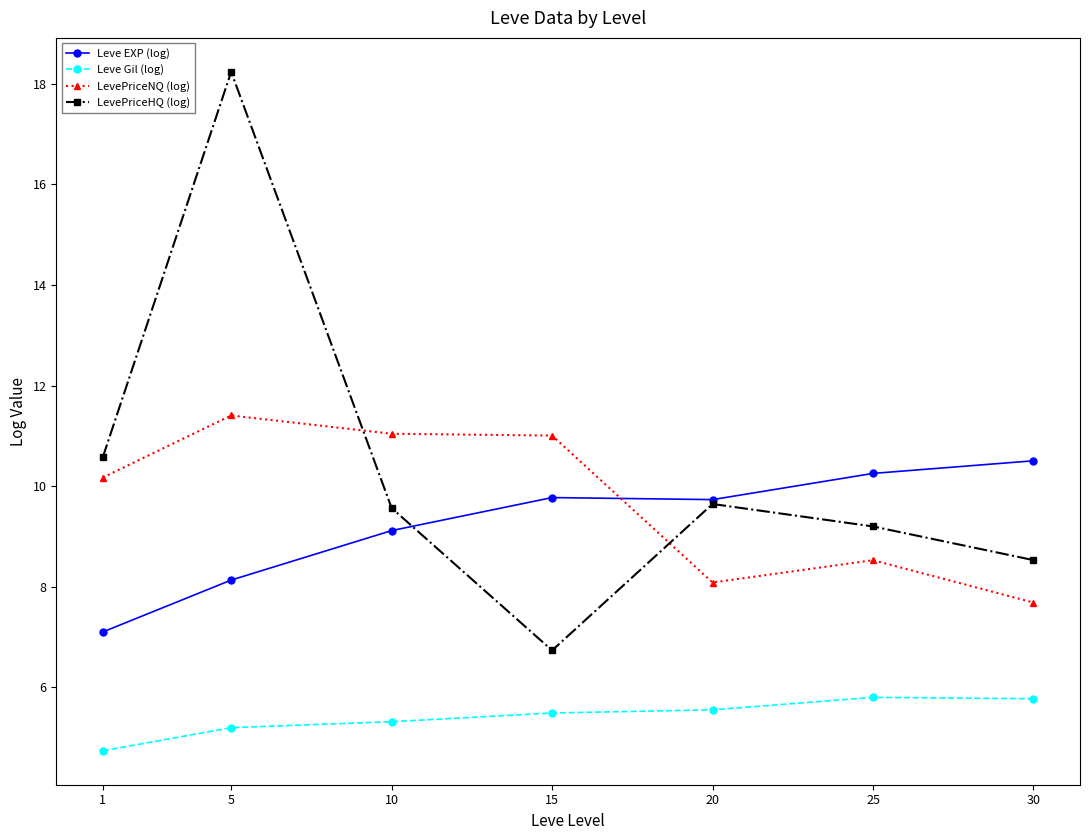

Which series changed the most between 25 and 30?

LevePriceNQ (log)